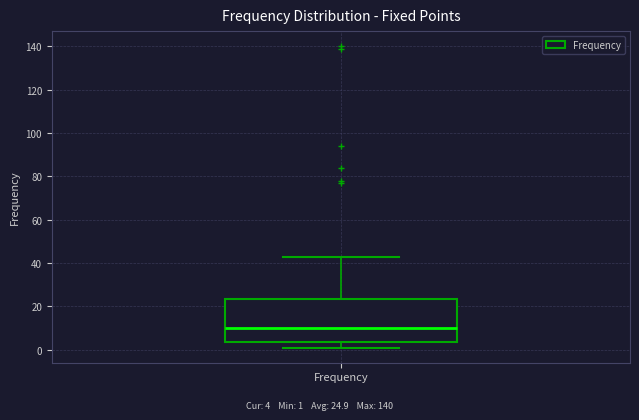

Where is the lower edge of the box for Frequency on the y-axis? The values are not printed on the chart, so give them approximately, as read against the axis.

4